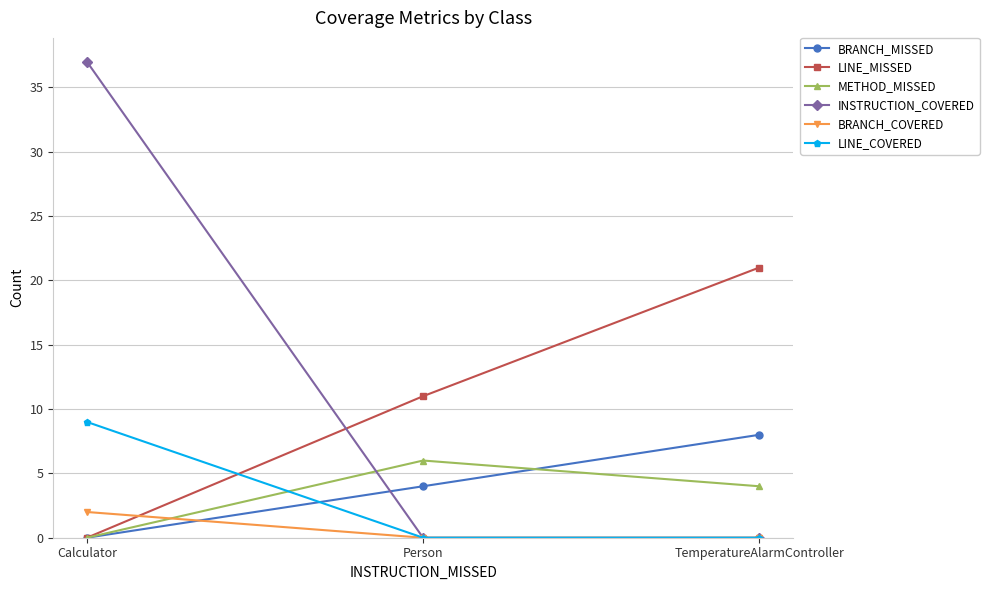

Does the chart have visible grid lines?

Yes